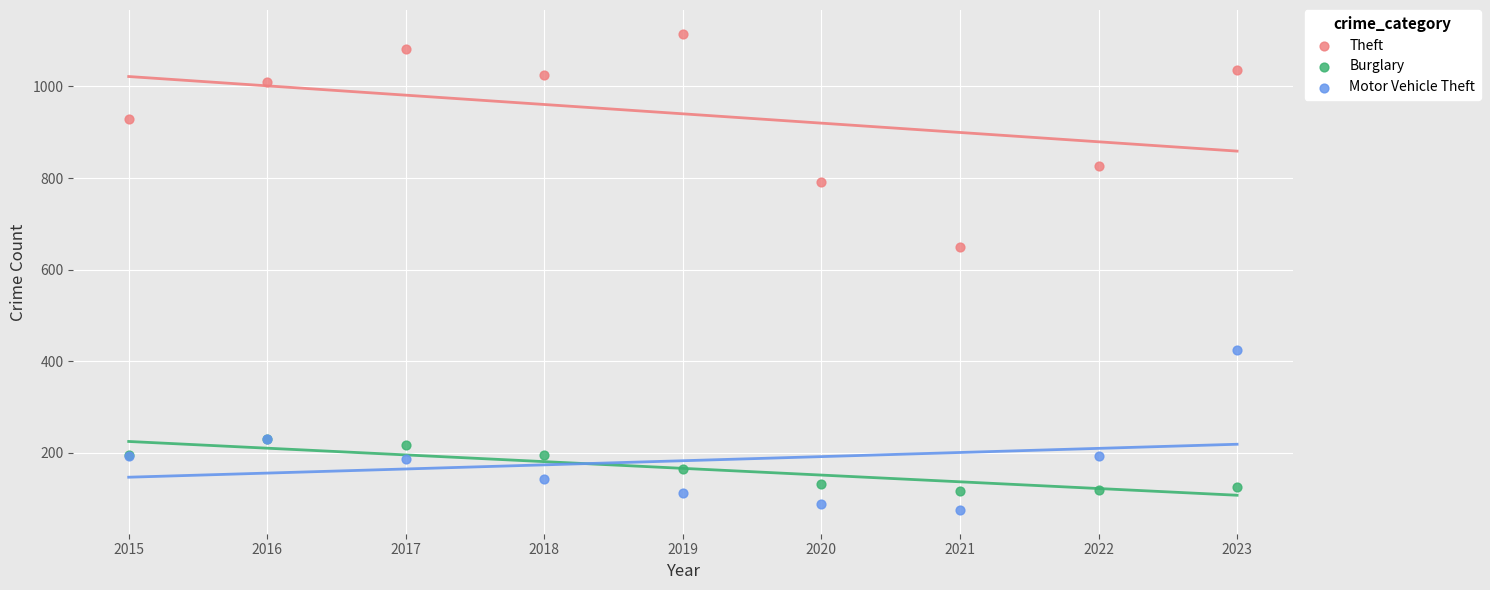

Across all series, what Y value is closest to 595?

649